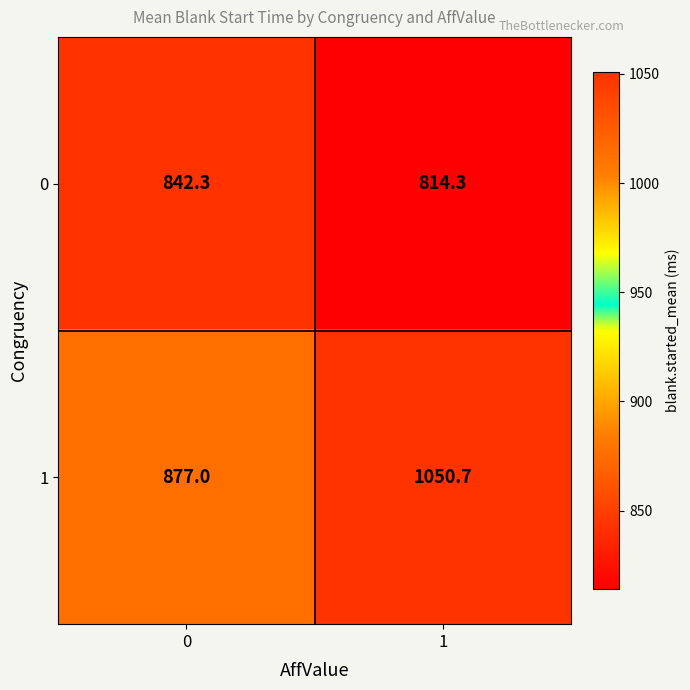

What value does the 0 series have at 1?

814.3